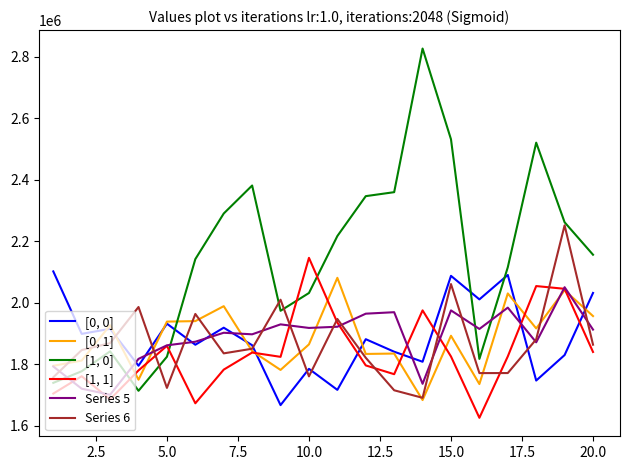

What is the greatest value displayed?

2825842.6